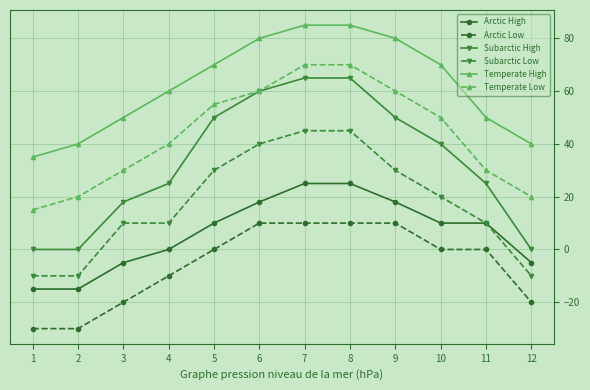

What is the maximum value shown in the chart?

85